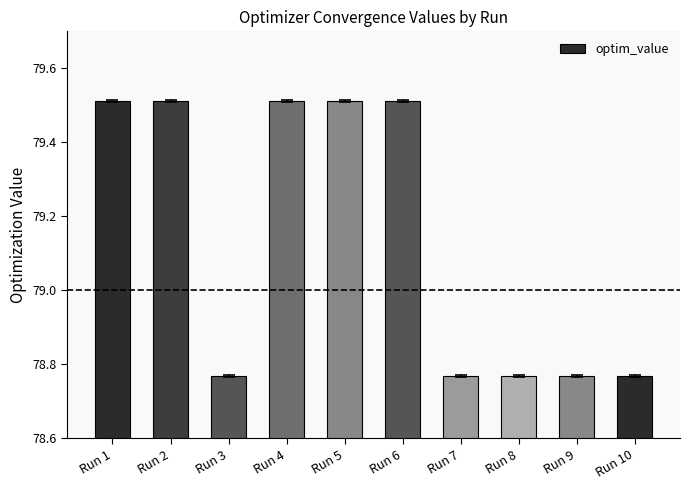

Count the number of values greater than 79.

5